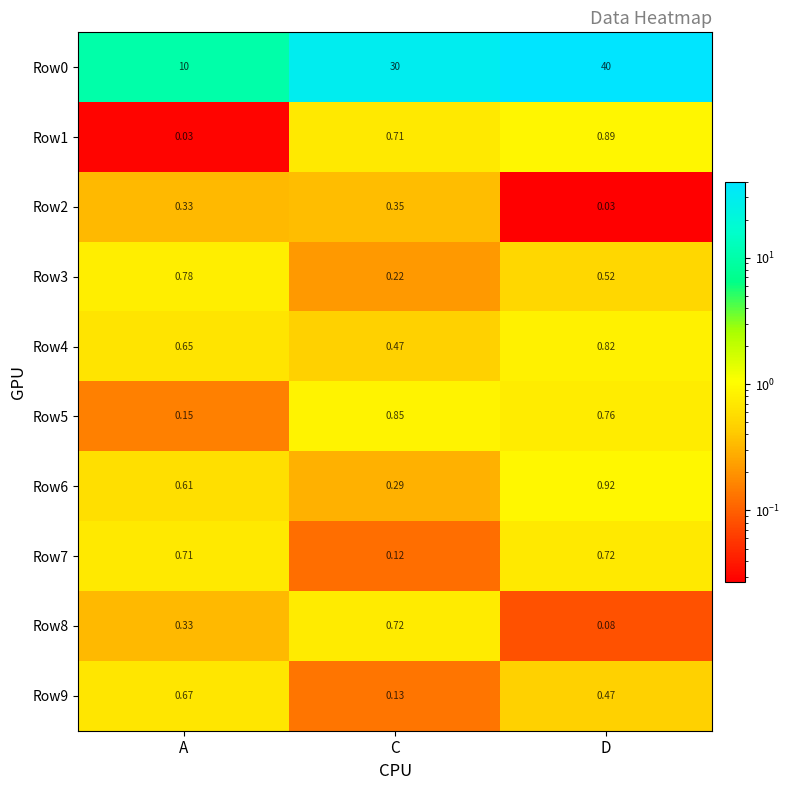

At which label is Row8 closest to 0?

D